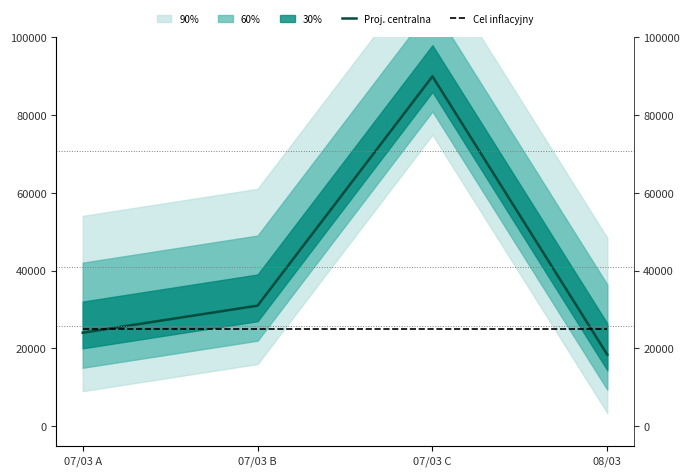

Rank the series at 08/03 from lowest to highest value.

Proj. centralna, Cel inflacyjny